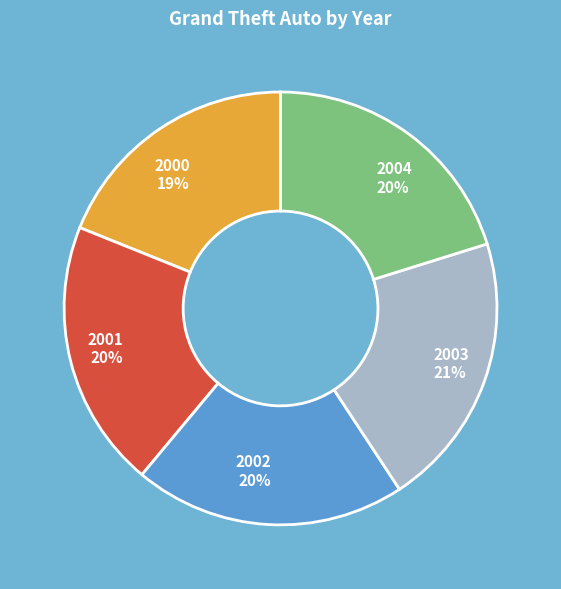

Which slice is the smallest?

2000